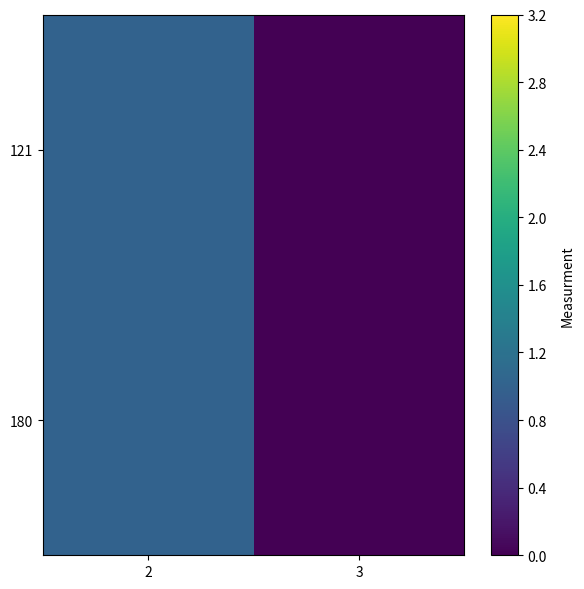

The 180 series shows 1 at 2. True or false?

False